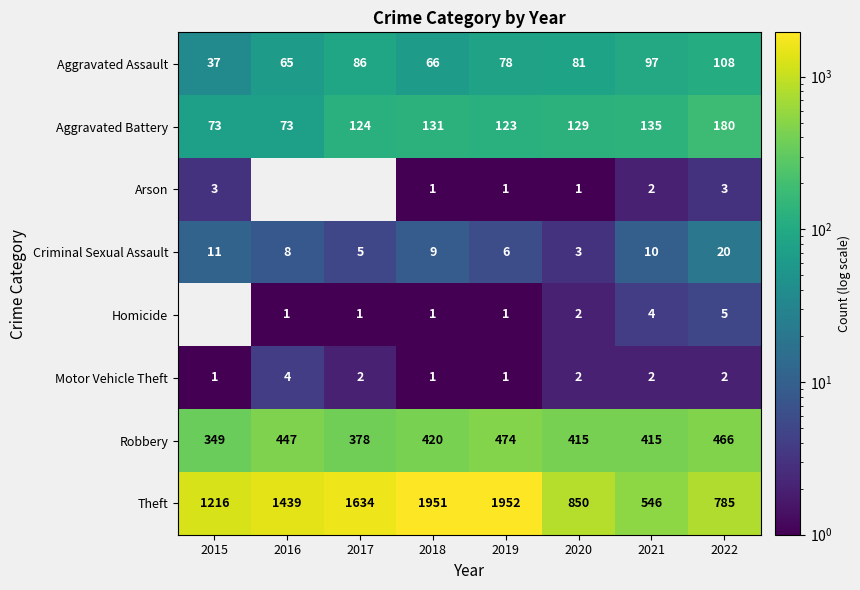

Where is Theft nearest to the value 1249?

2015